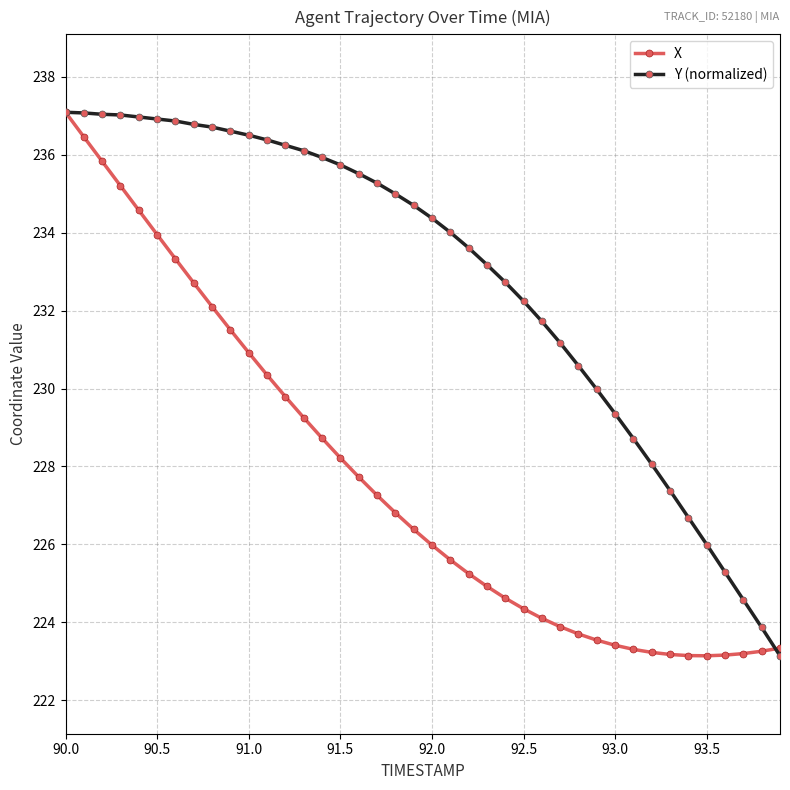

Which series has the largest total across all categories?

Y (normalized)